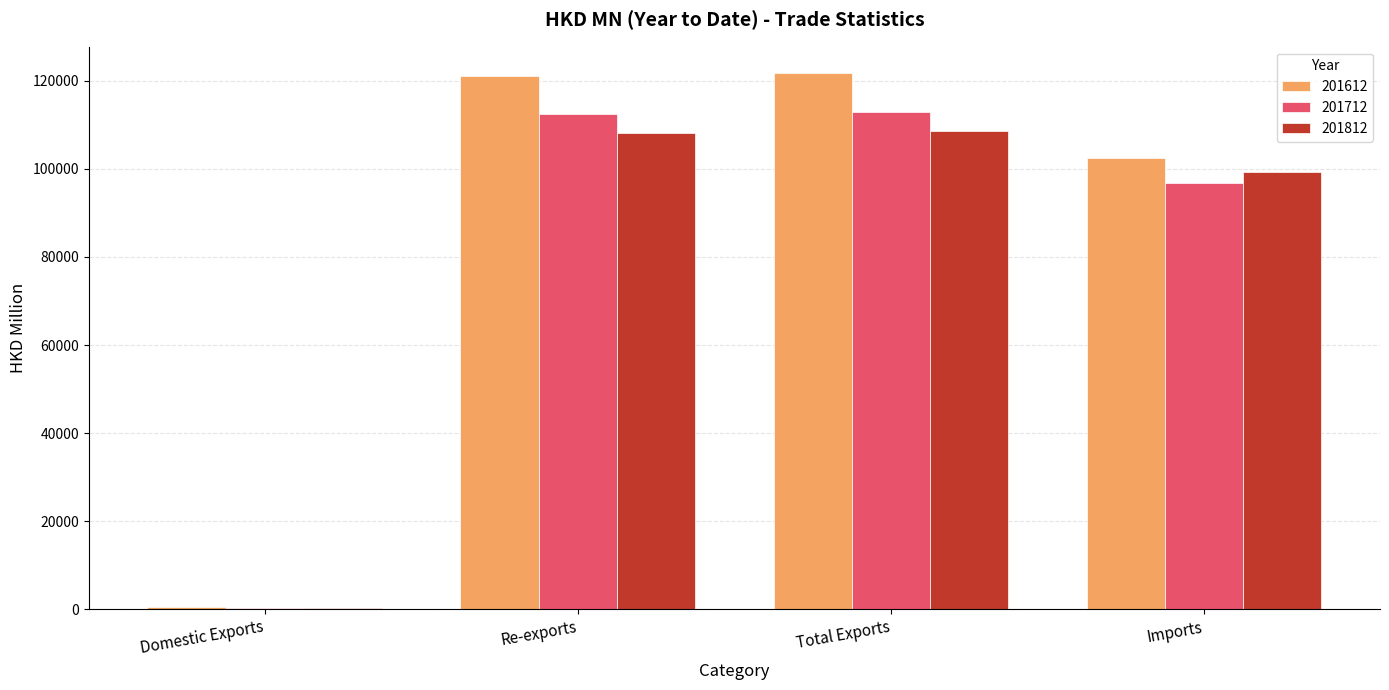

What is the sum of all 201712 values?

322527.8